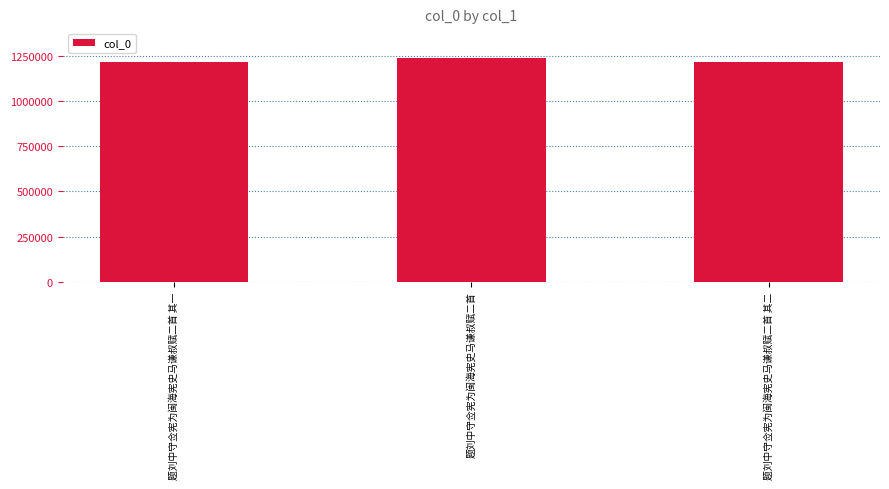

At which label is the value closest to 1226194?

题刘中守佥宪为闽海宪史马谦叔赋二首 其二